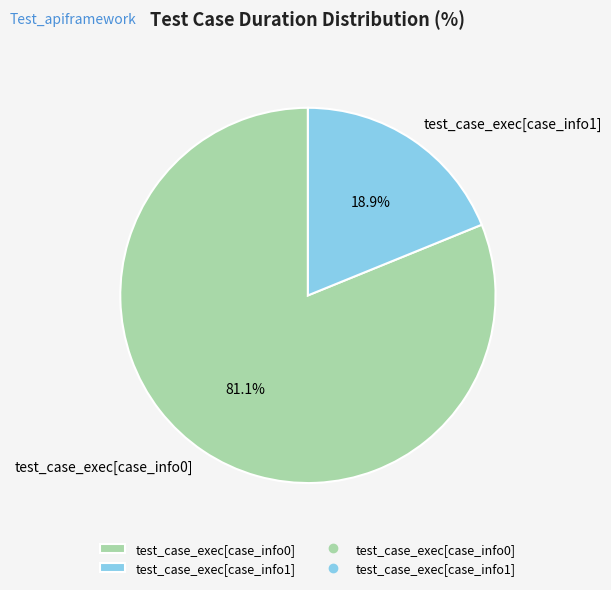

Does any single category account for the majority?

Yes